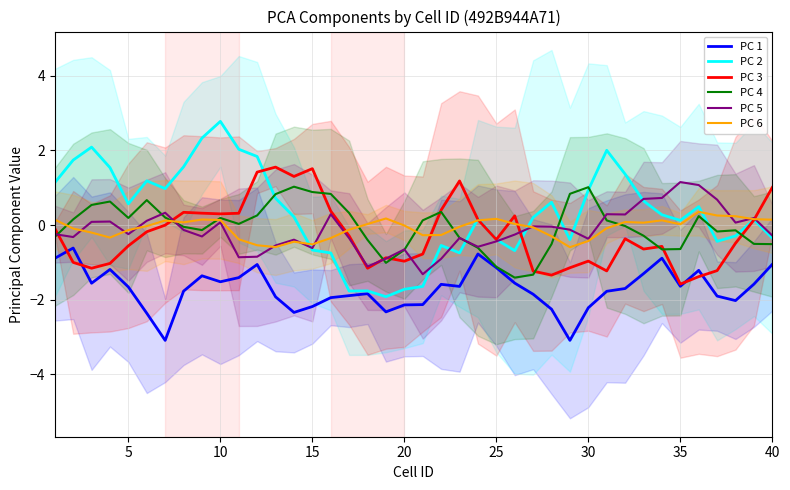

What is the minimum value for PC 6?

-0.6